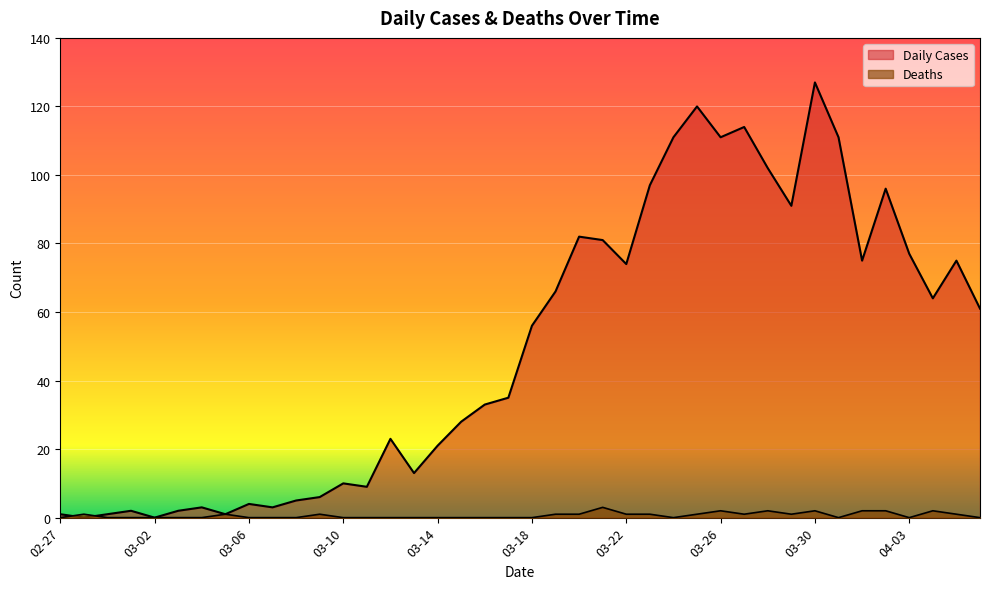

After their last crossing, which series has the higher values: Daily Cases or Deaths?

Daily Cases